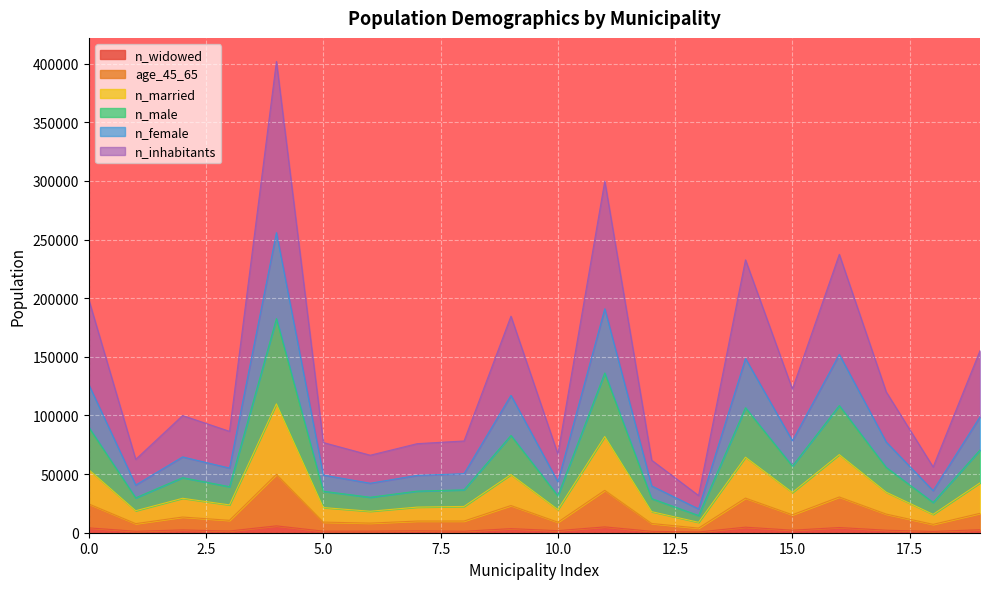

What are all the series names shown in the legend?

n_widowed, age_45_65, n_married, n_male, n_female, n_inhabitants